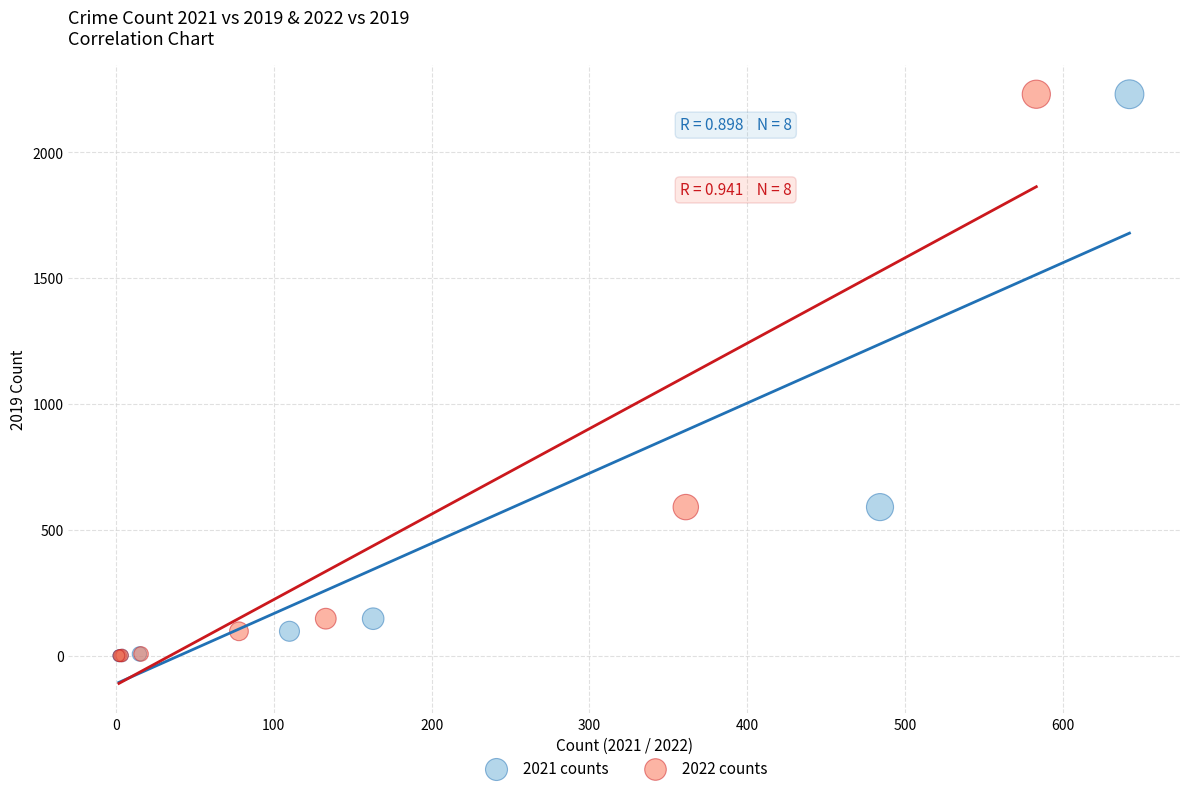

What are all the series names shown in the legend?

2021 counts, 2022 counts